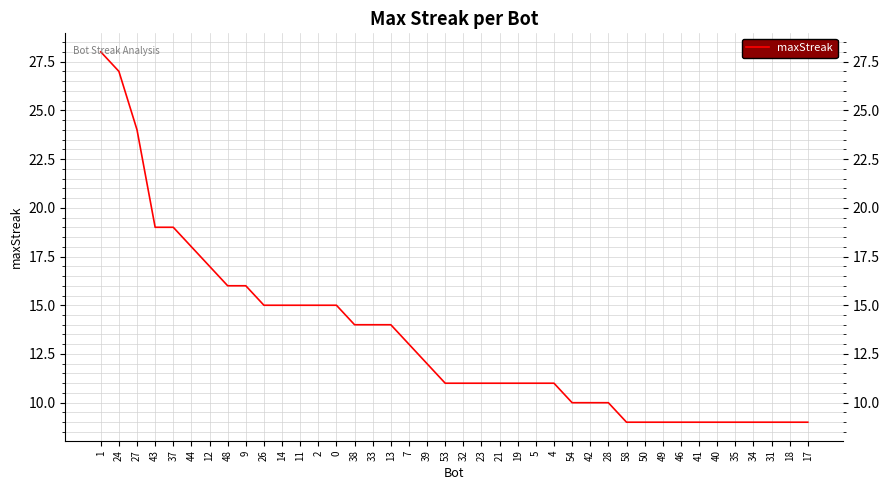

Reading left to right, what are all the values shown in this chart?

1=28	24=27	27=24	43=19	37=19	44=18	12=17	48=16	9=16	26=15	14=15	11=15	2=15	0=15	38=14	33=14	13=14	7=13	39=12	53=11	32=11	23=11	21=11	19=11	5=11	4=11	54=10	42=10	28=10	58=9	50=9	49=9	46=9	41=9	40=9	35=9	34=9	31=9	18=9	17=9